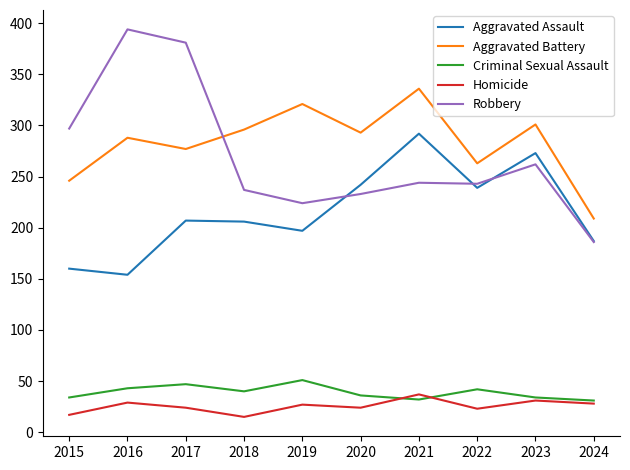

What is the minimum value shown in the chart?

15